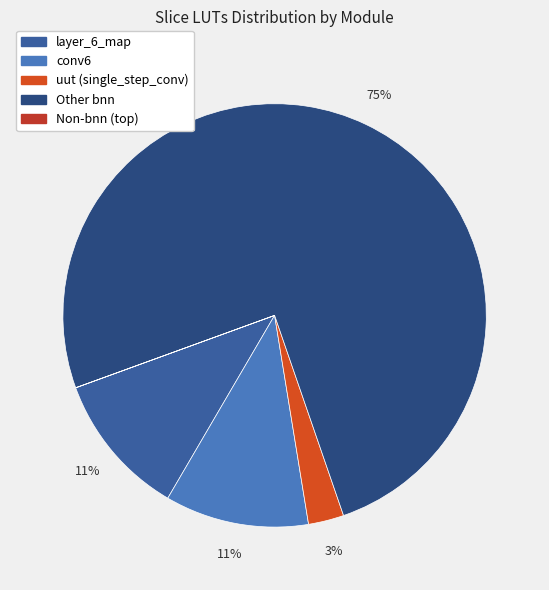

What is the smallest slice in the pie chart?

uut (single_step_conv)